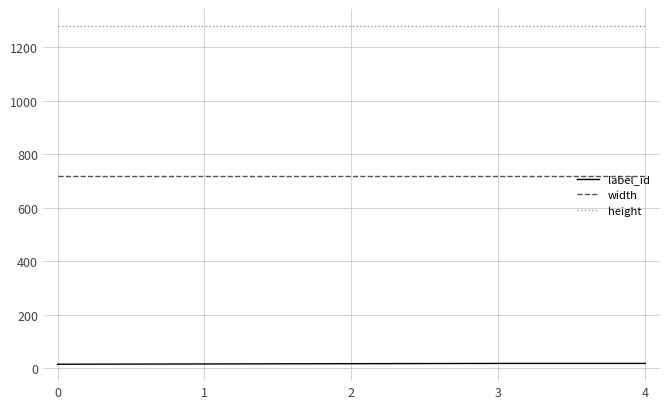

Rank the series at 0 from lowest to highest value.

label_id, width, height